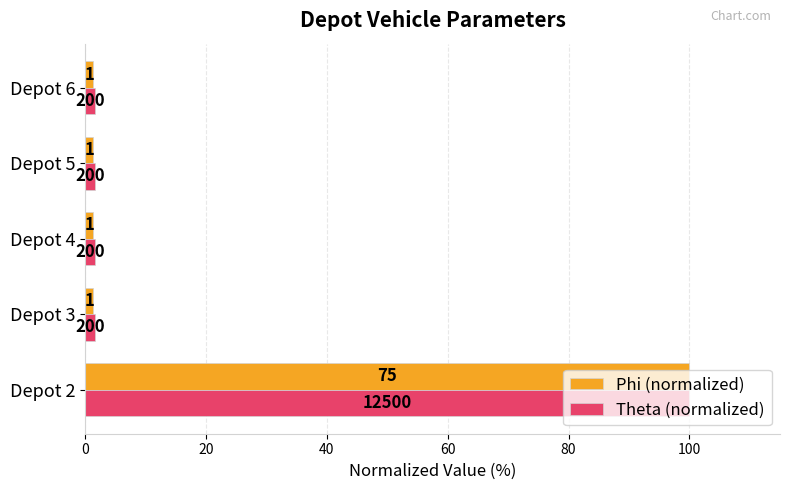

What is the difference between the maximum and minimum values in the Theta (normalized) series?

98.4